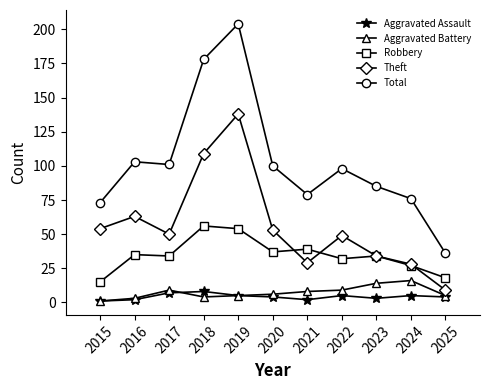

How many series are shown in this chart?

5